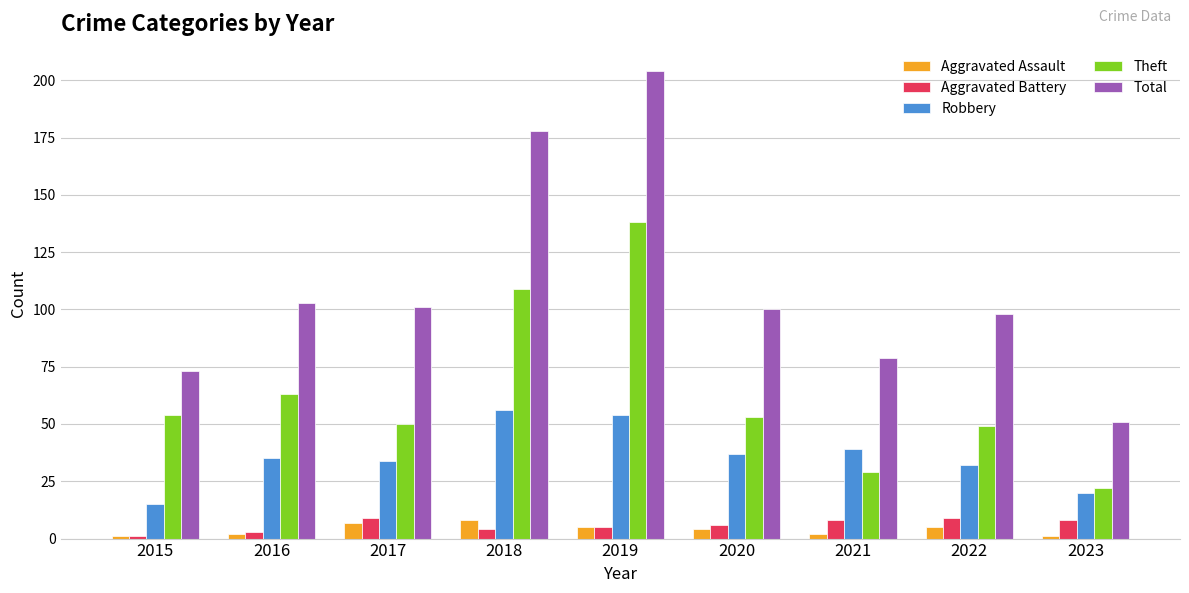

What is the minimum value for Theft?

22